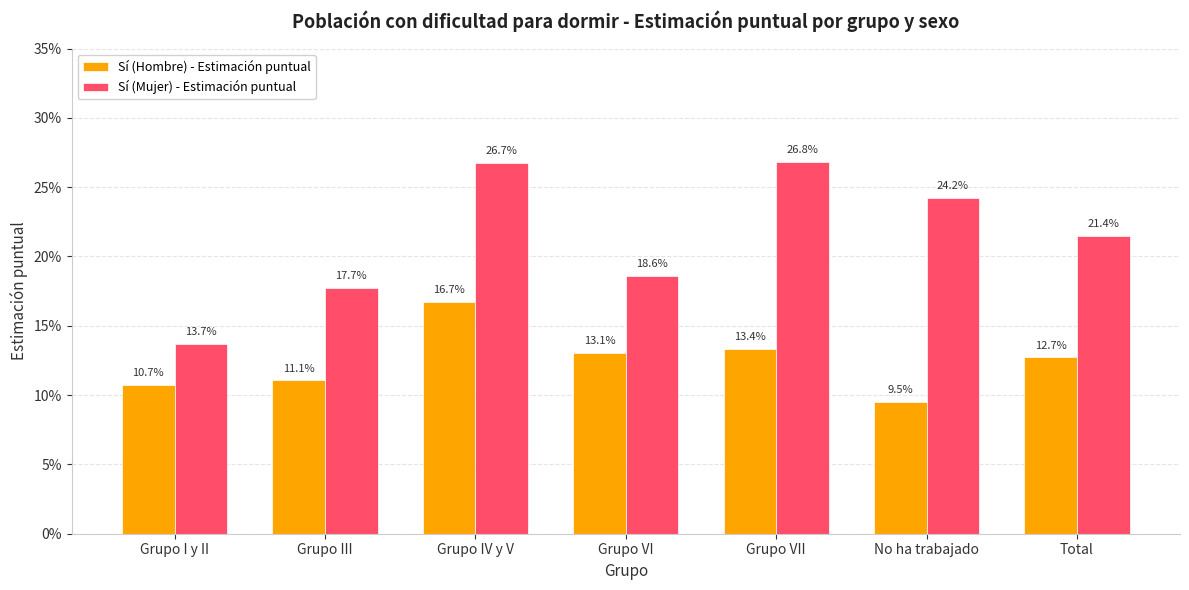

What is the label of the 1st bar from the right?

Total